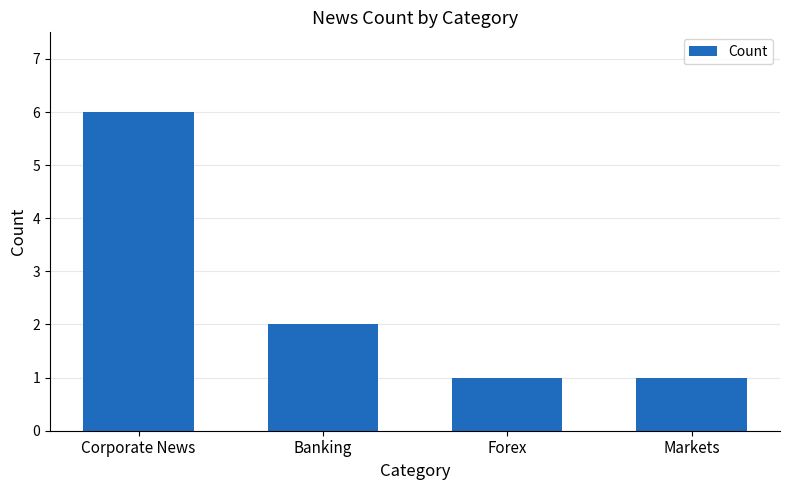

Does the chart contain stacked bars?

No